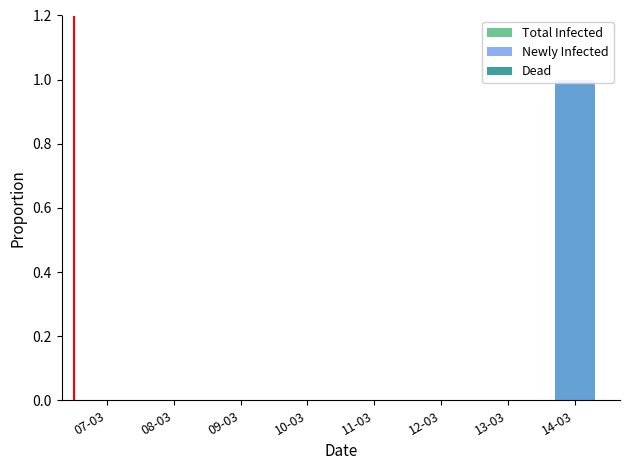

How many bars are there in total?

24